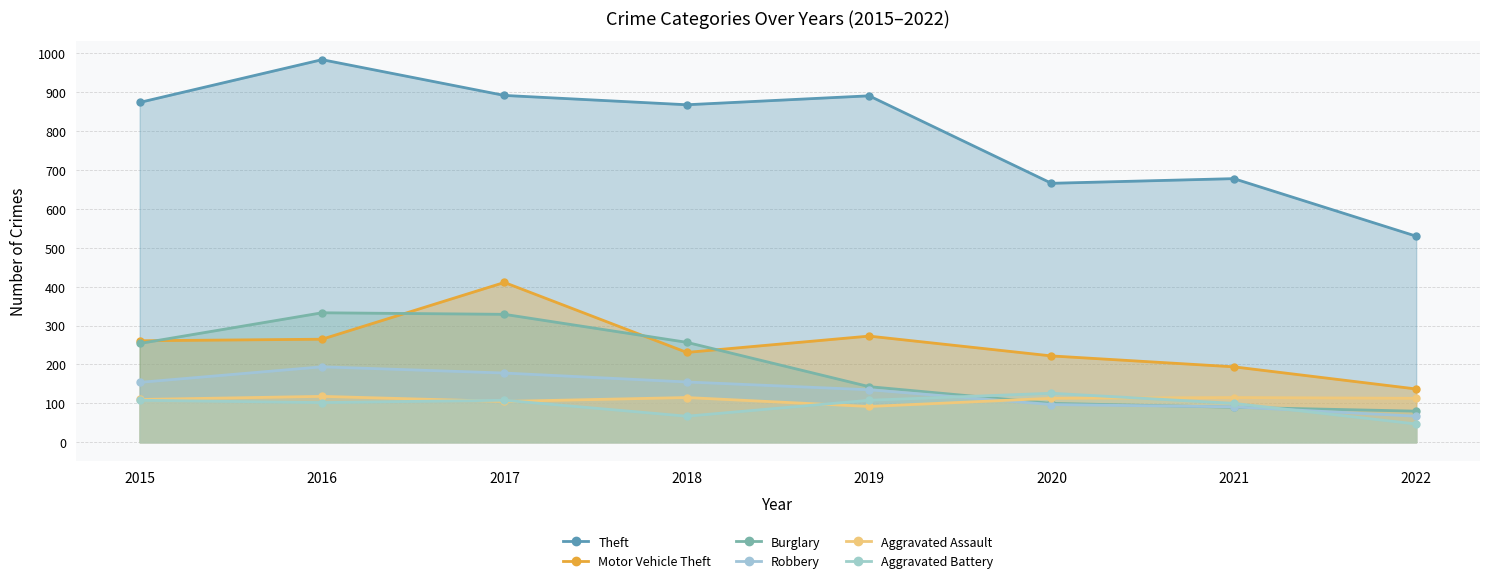

How many data points in Theft are above 874?

3